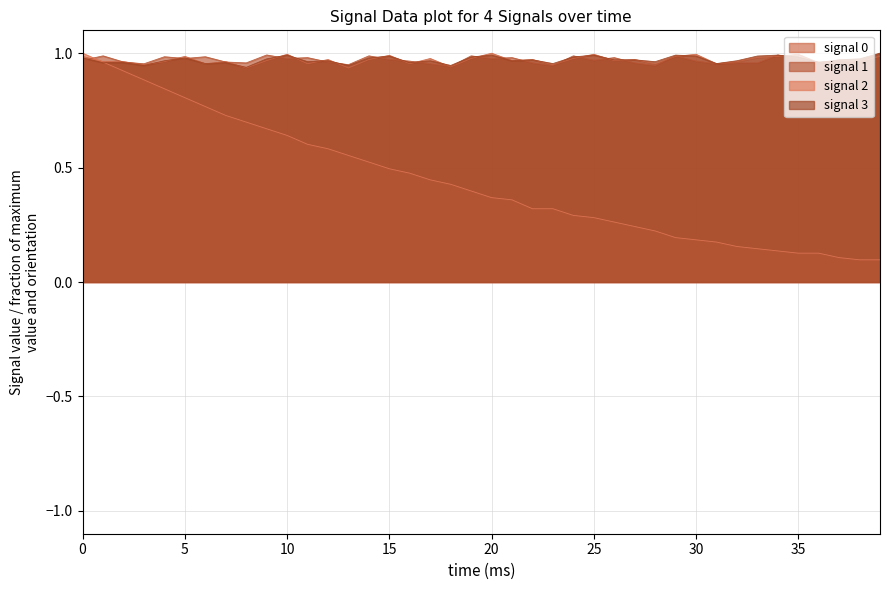

Does the chart have visible grid lines?

Yes